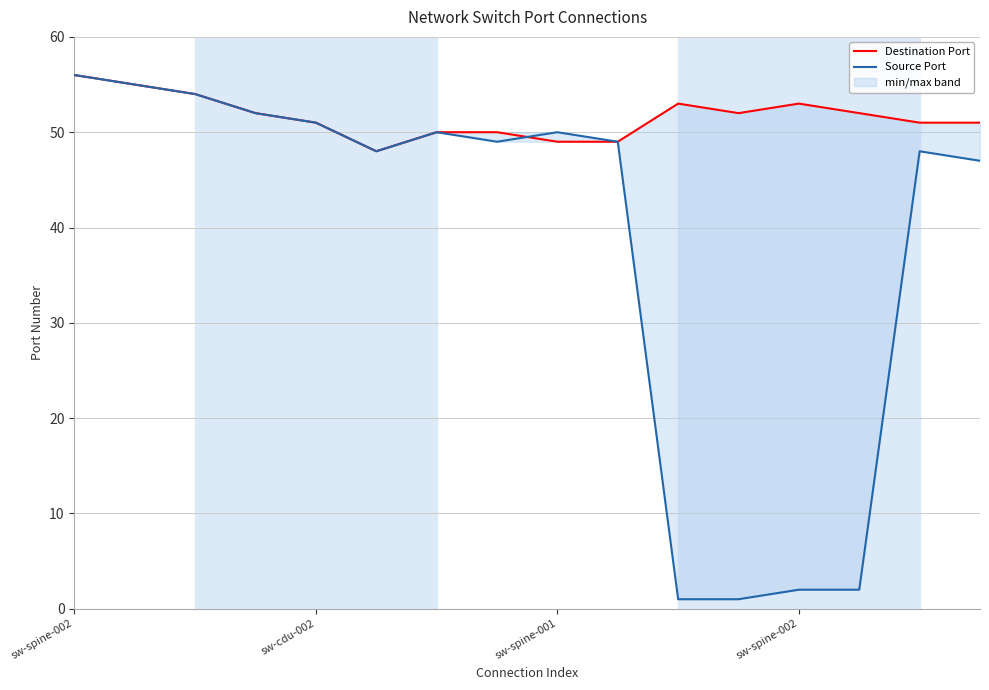

How many data points in Source Port are less than 49?

7